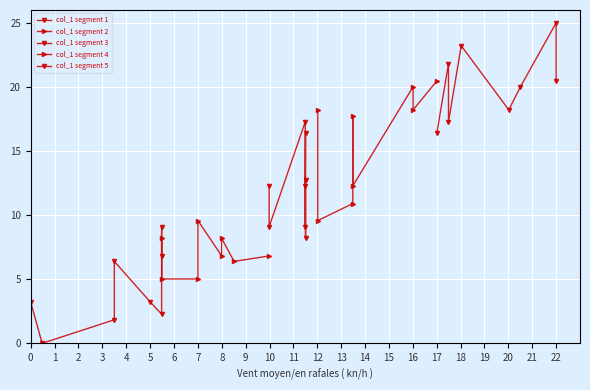

Which has a higher value, 0 or 7?

7